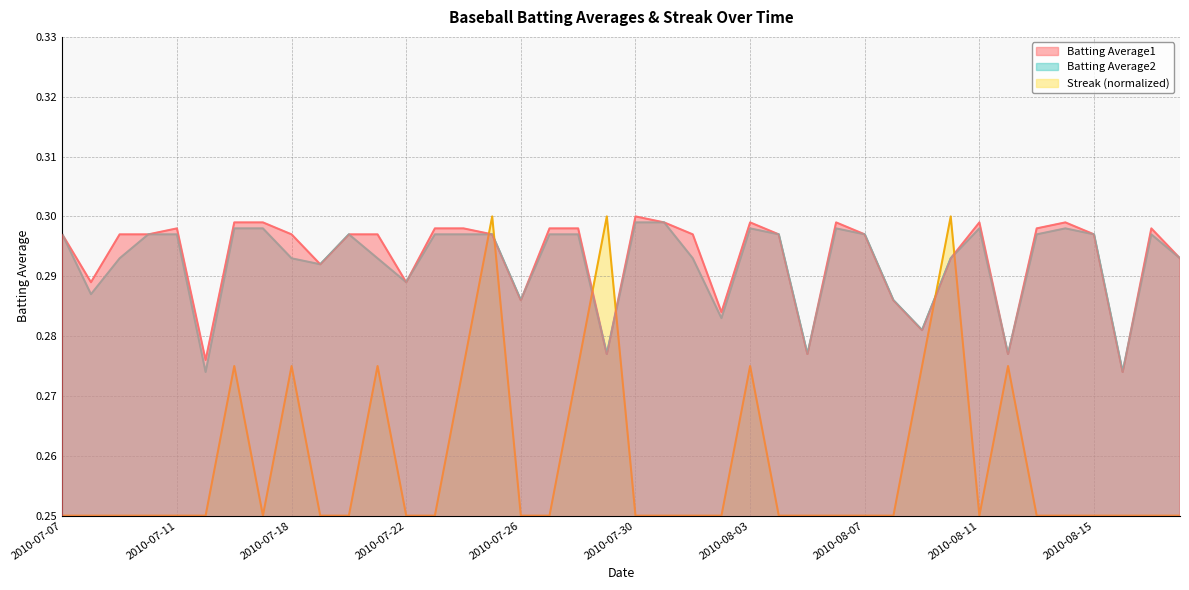

Which series has the largest total across all categories?

Batting Average1